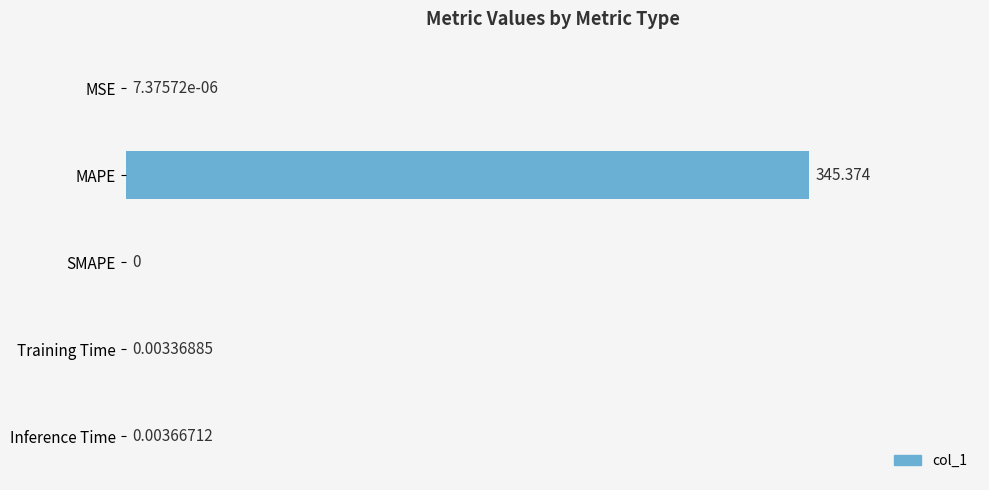

Between MAPE and MSE, which is larger?

MAPE